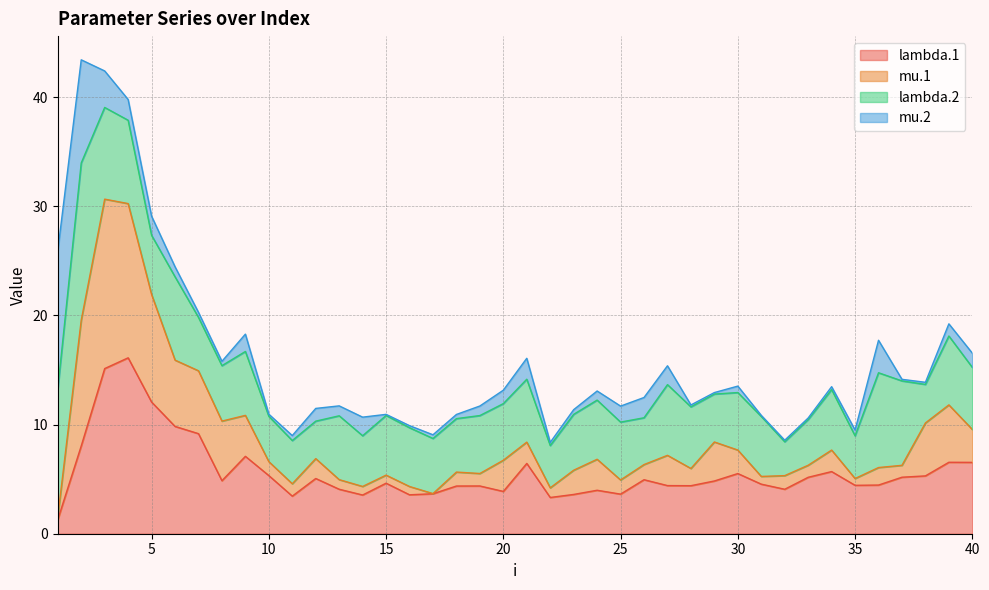

At which label is mu.1 closest to 16?

6